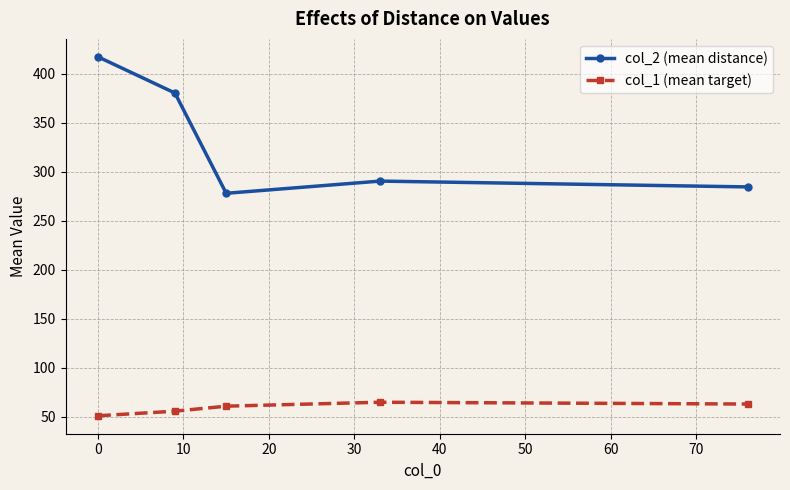

How many interior local valleys does the col_2 (mean distance) series have?

1